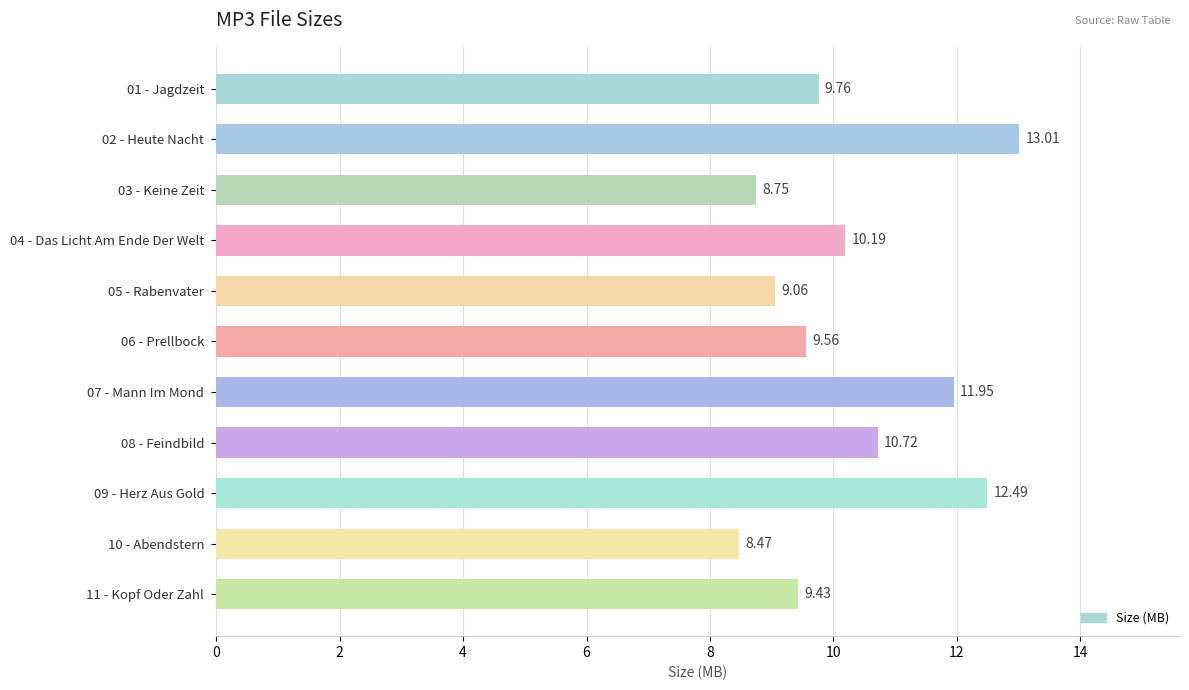

What is the difference between the values at 11 - Kopf Oder Zahl and 09 - Herz Aus Gold?

3.1